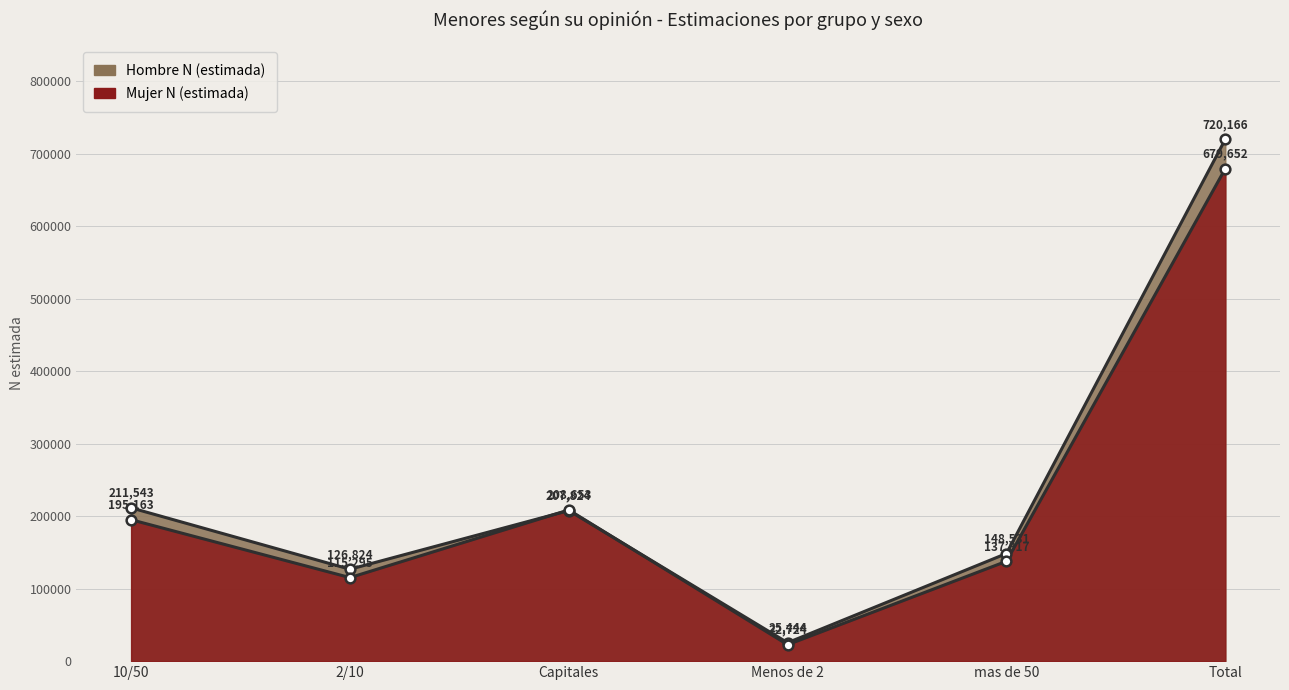

True or false: Mujer N (estimada) has a value of 208653 at Capitales.

True